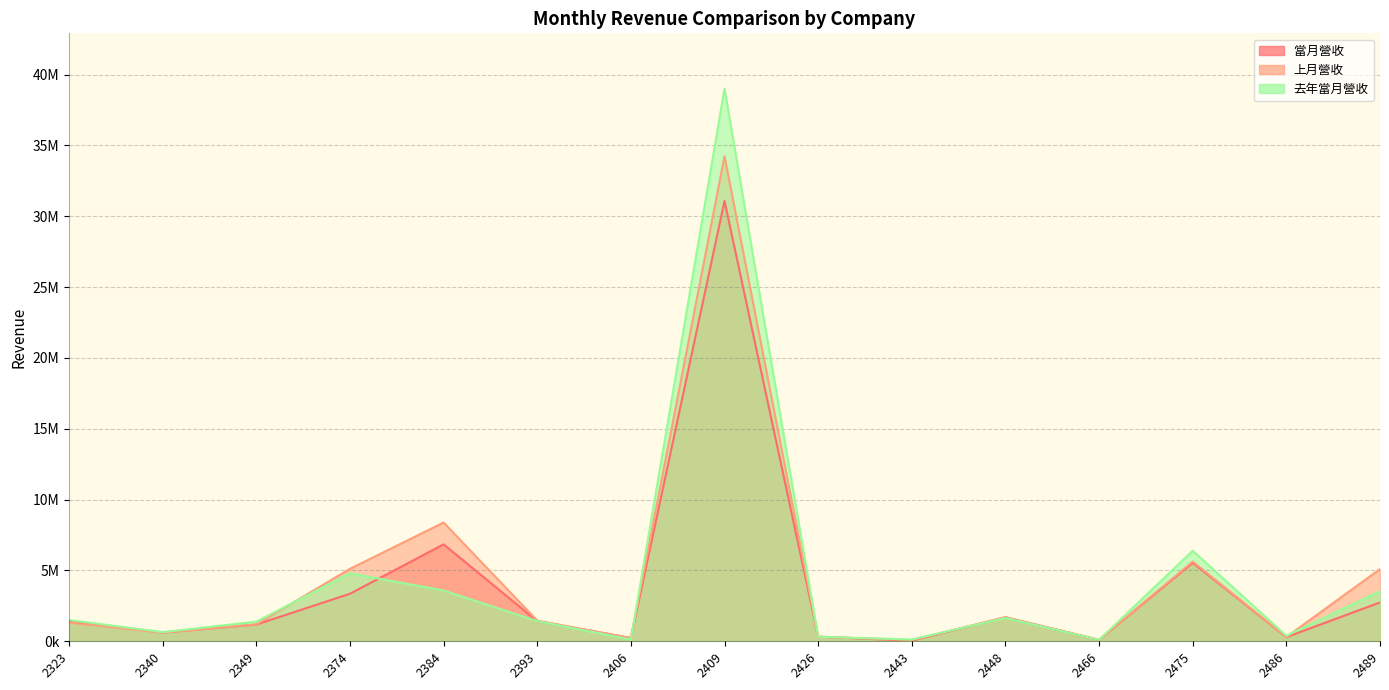

True or false: 去年當月營收 has more than 2 interior local peaks.

True